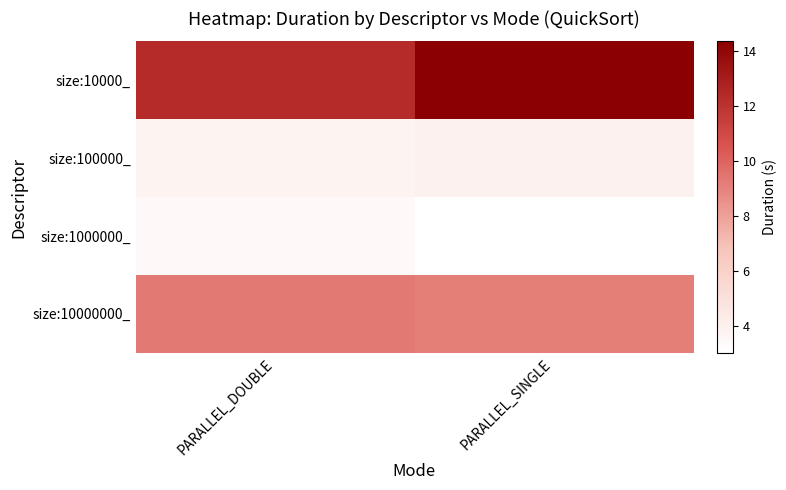

Which label corresponds to the largest value in the chart?

PARALLEL_SINGLE